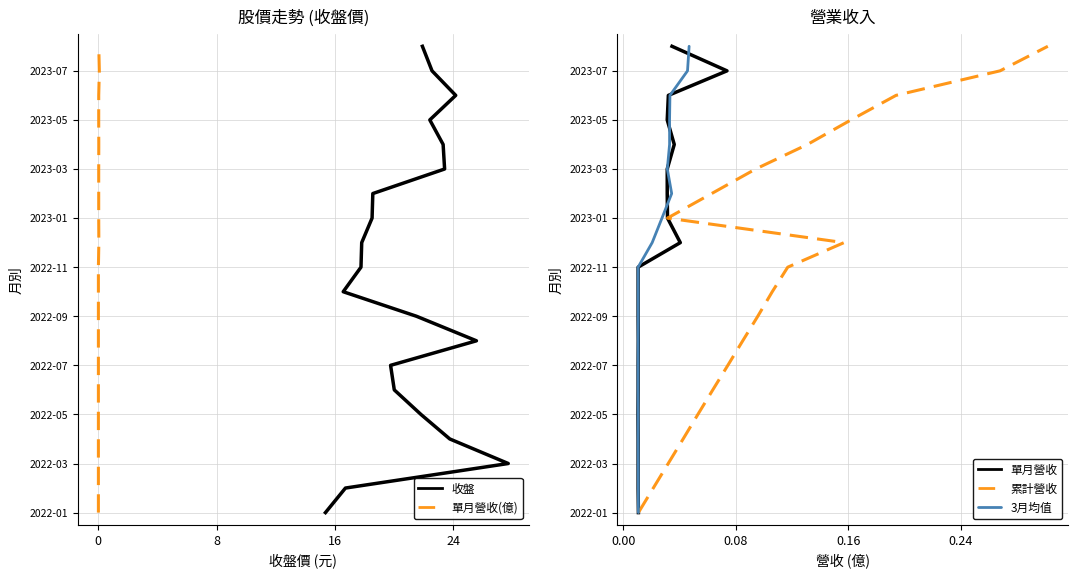

True or false: 收盤 has more than 1 points higher than both neighbors.

False